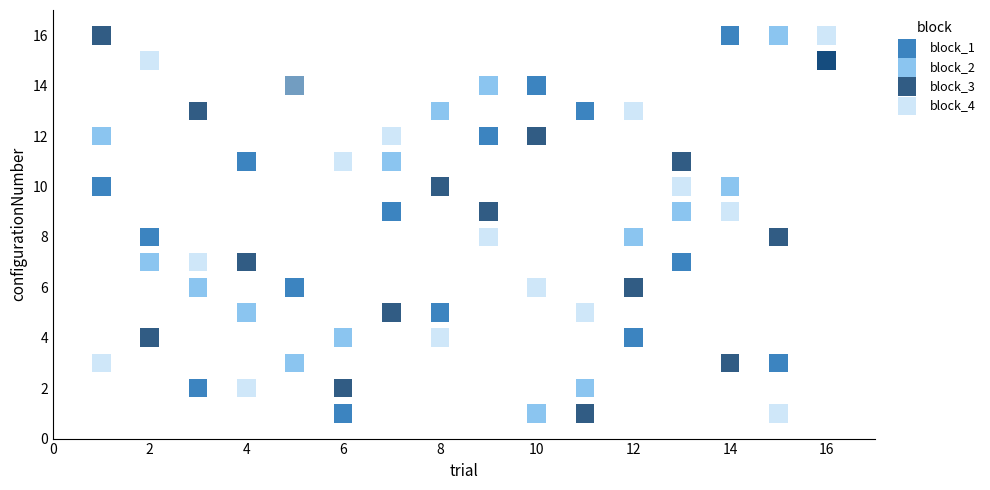

What is the X range (max minus min) for the scatter plot?

15